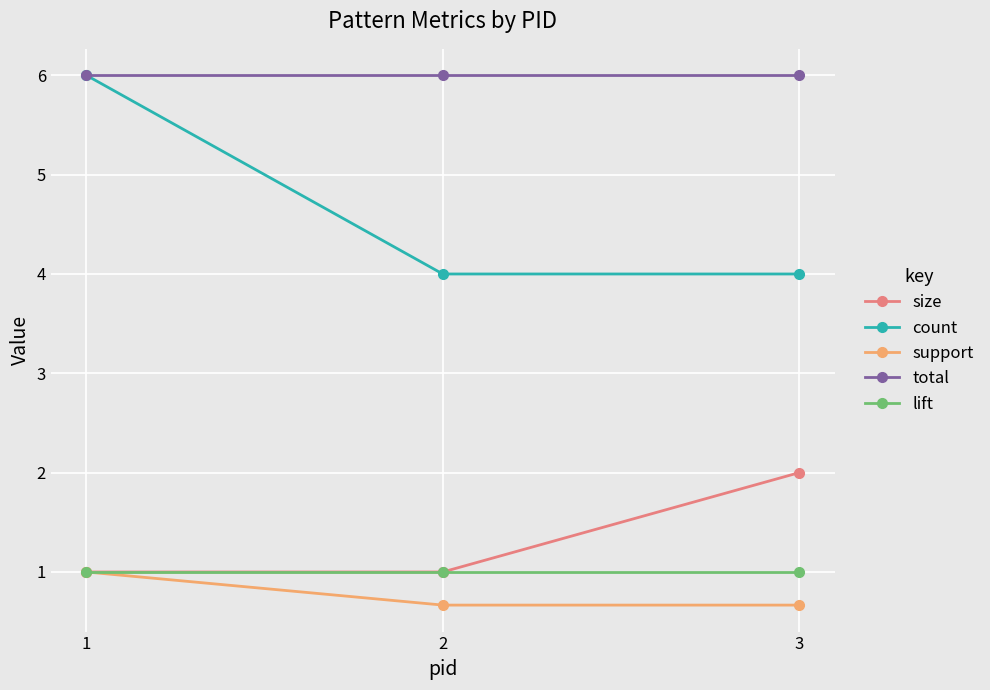

How many distinct data groups are displayed?

5